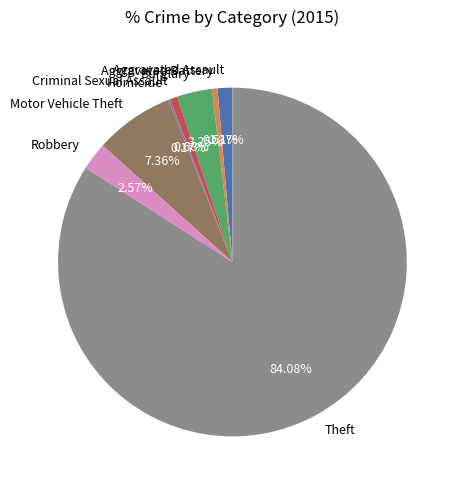

What is the largest slice in the pie chart?

Theft